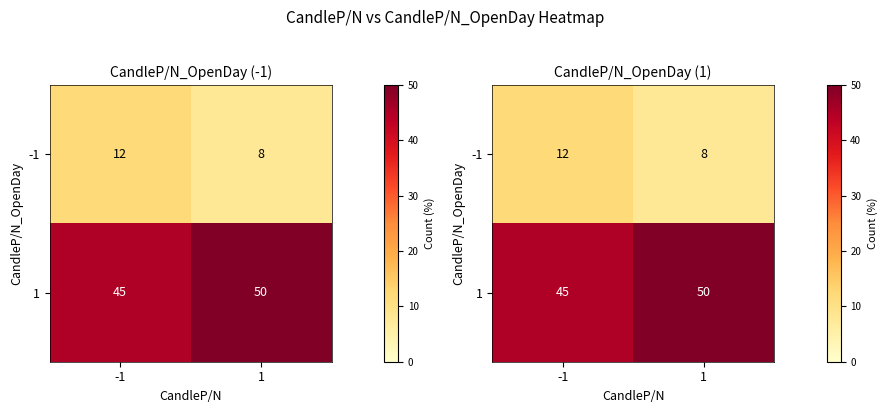

Which series has the widest spread of values?

1